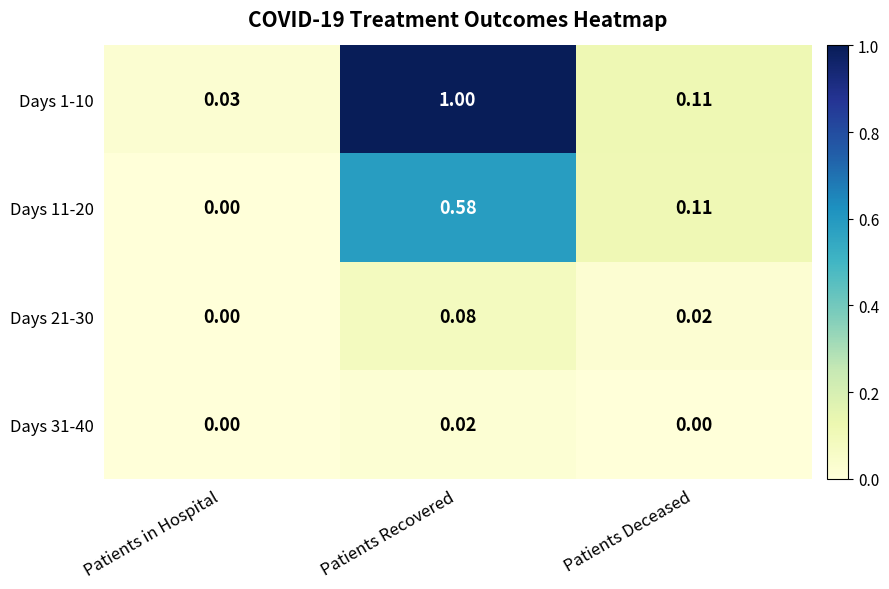

At which label is Days 1-10 closest to 0?

Patients in Hospital